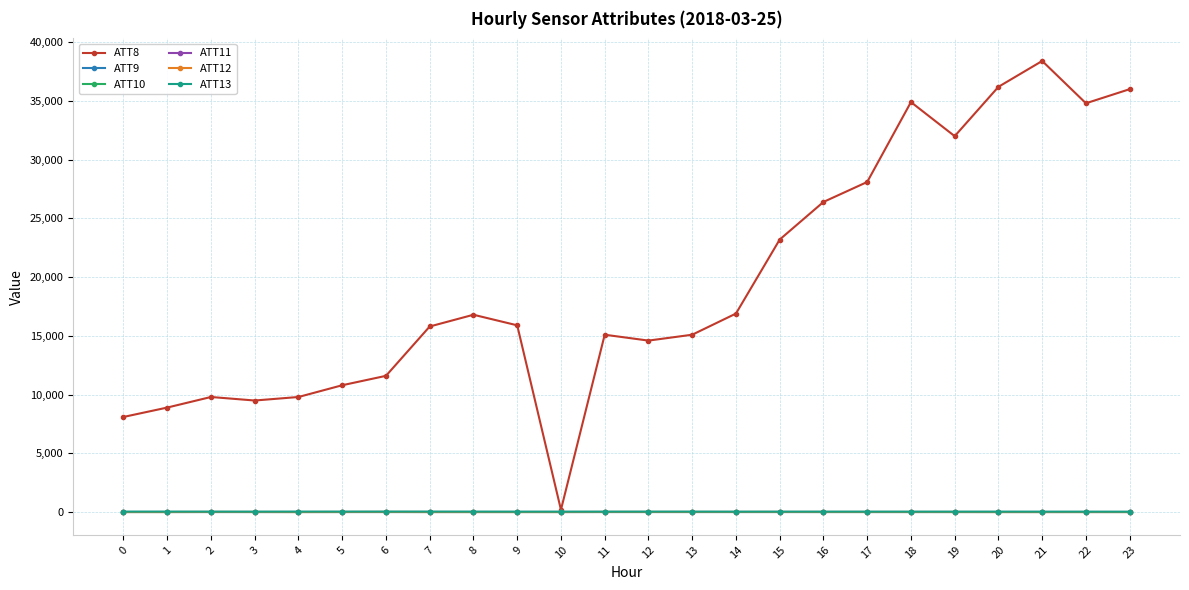

What is the value of the ATT11 point at the 23rd from the left?

-10.0